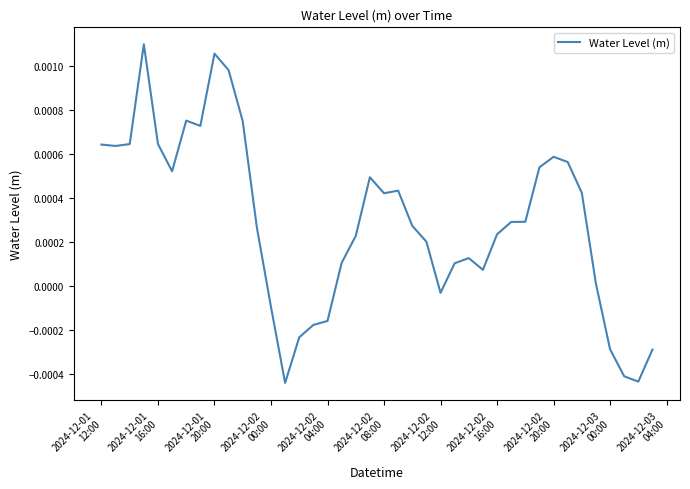

Does the chart have visible grid lines?

No